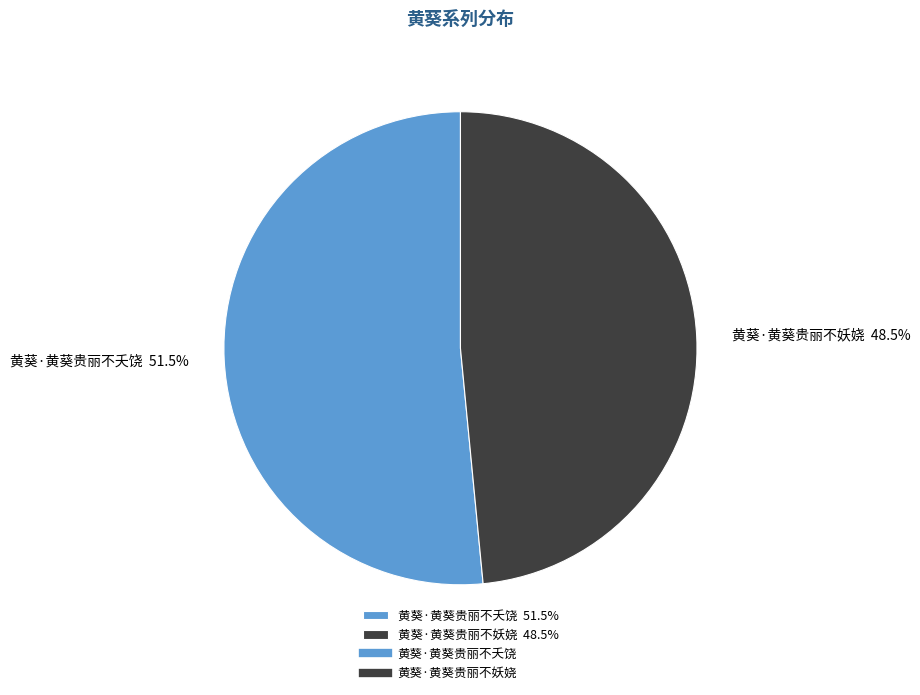

Rank the categories by value from lowest to highest.

黄葵·黄葵贵丽不妖娆, 黄葵·黄葵贵丽不夭饶